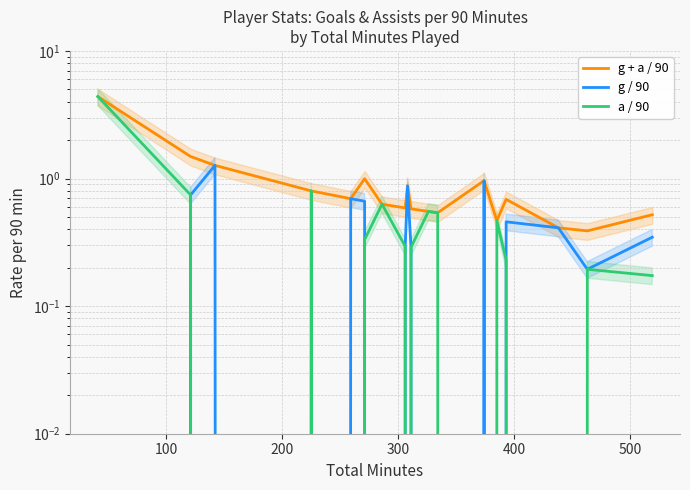

How many interior local peaks does the a / 90 series have?

5